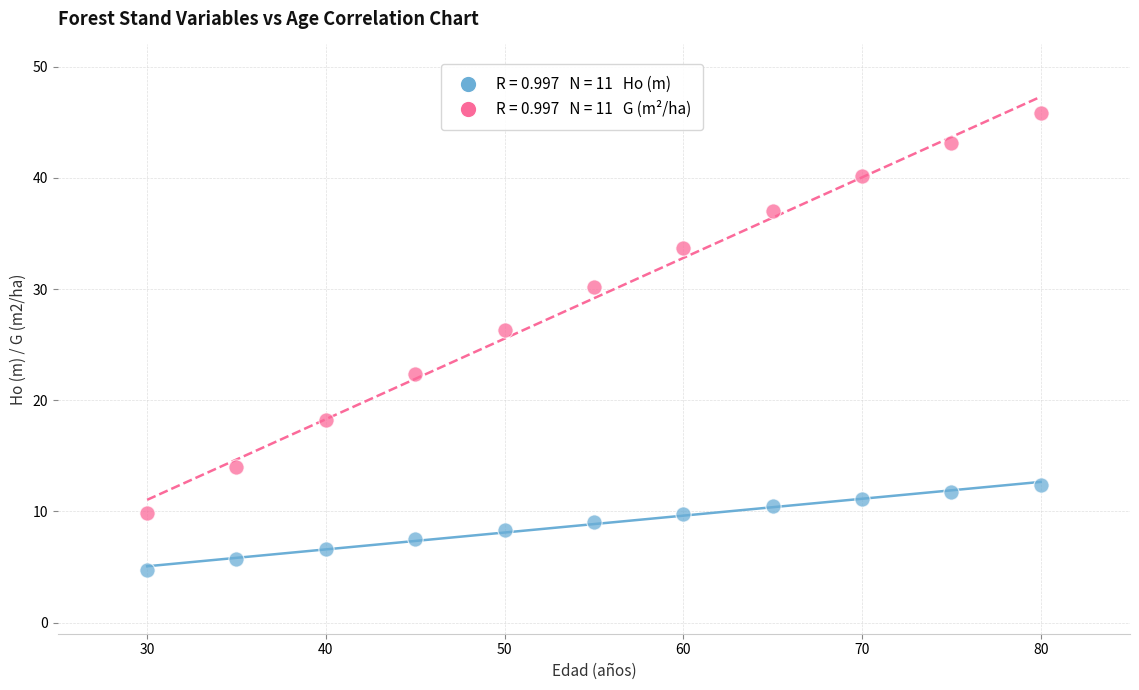

Across all data points, what is the range of Y values (max minus min)?

41.1